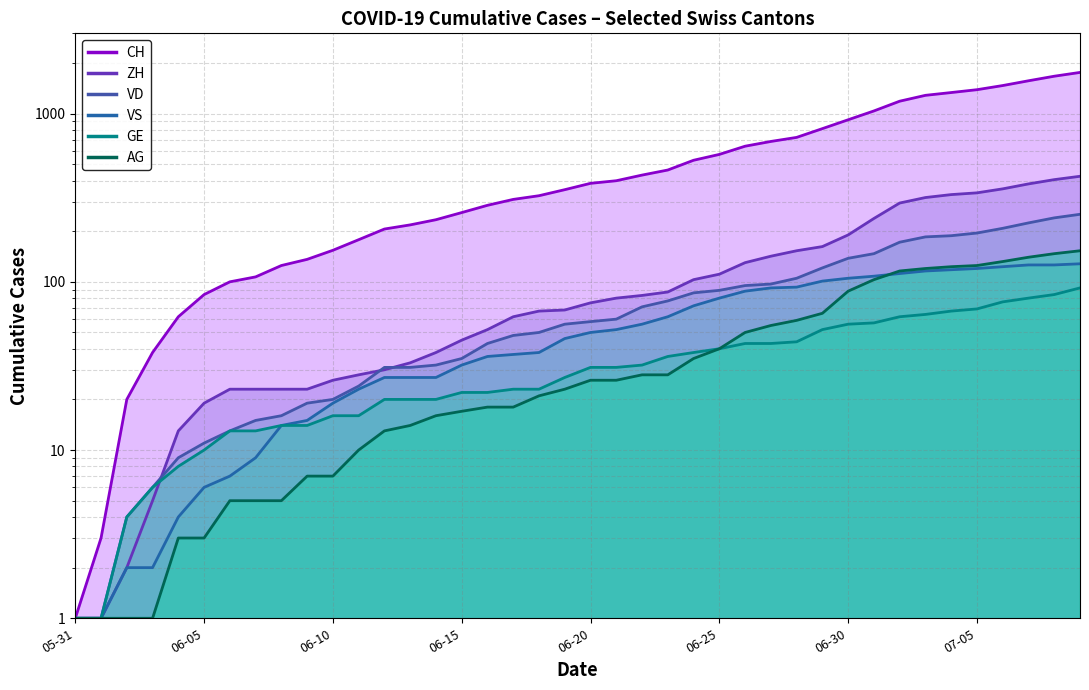

What is the maximum value for GE?

92